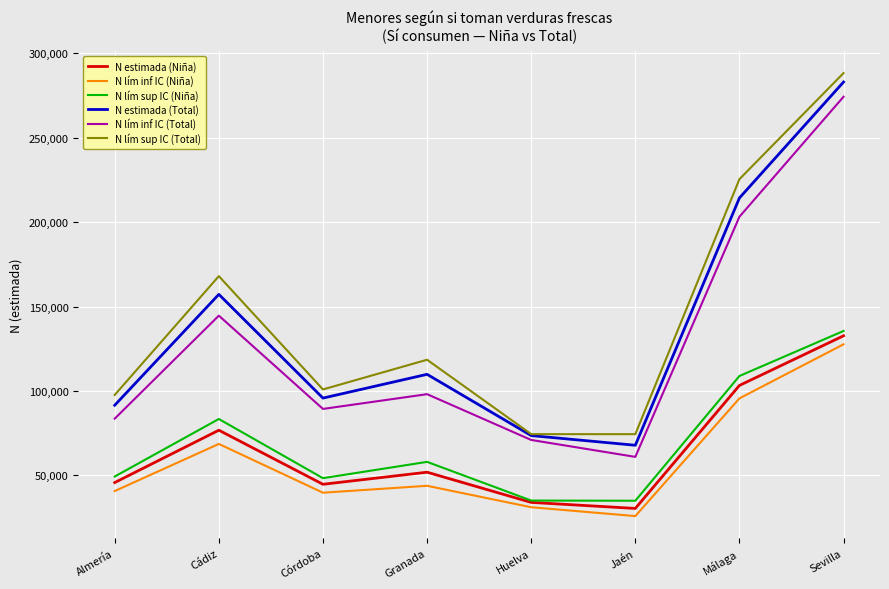

True or false: N lím sup IC (Total) and N lím sup IC (Niña) intersect in this chart.

False